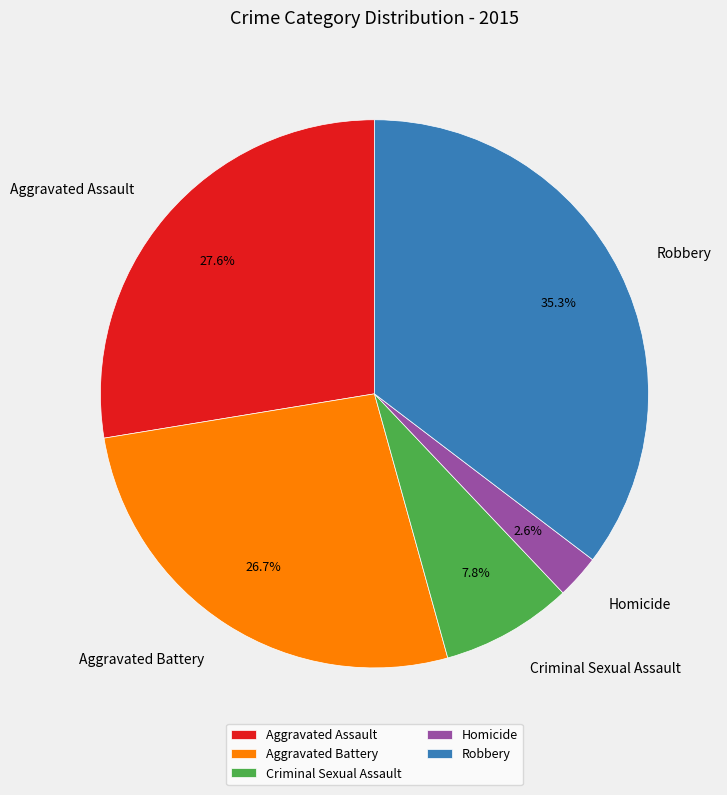

To the nearest percent, what is the difference between the largest and smallest slice percentages?

33%